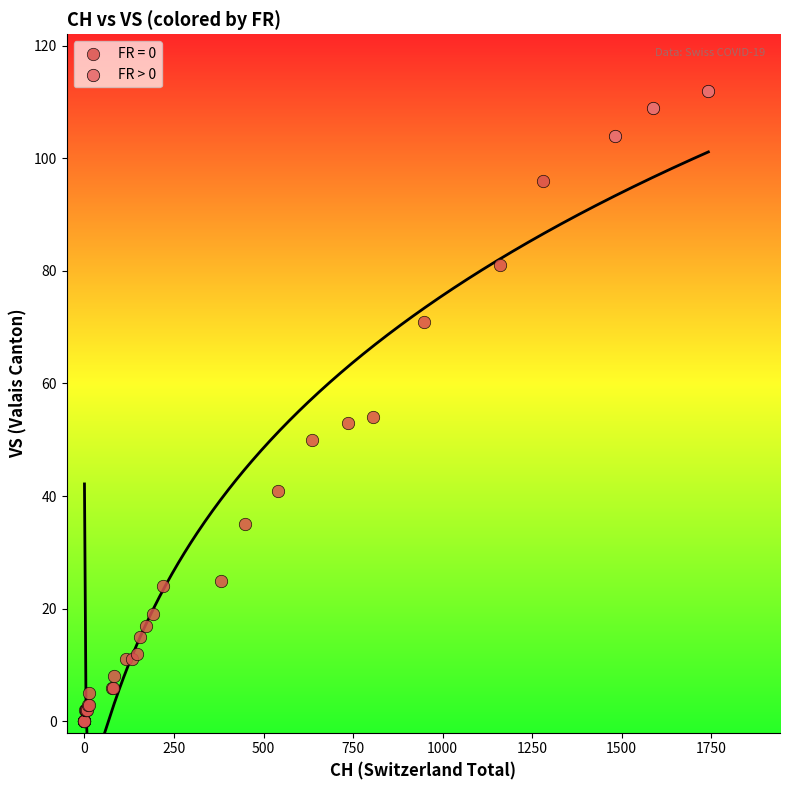

Which series reaches the minimum Y coordinate?

FR = 0